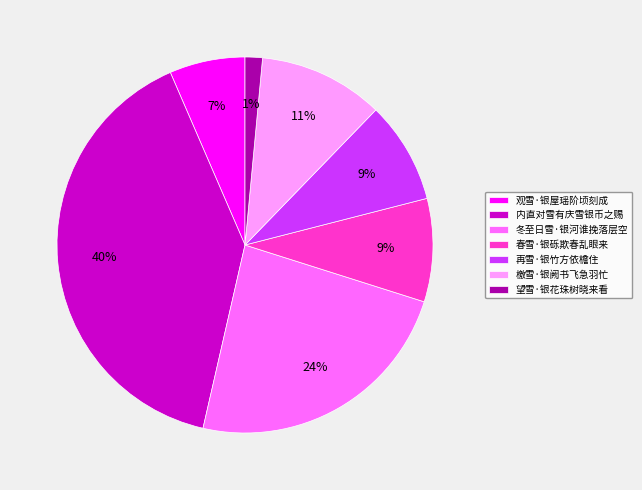

Is the sum of 再雪·银竹方依檐住 and 内直对雪有庆雪银币之赐 greater than half?

No